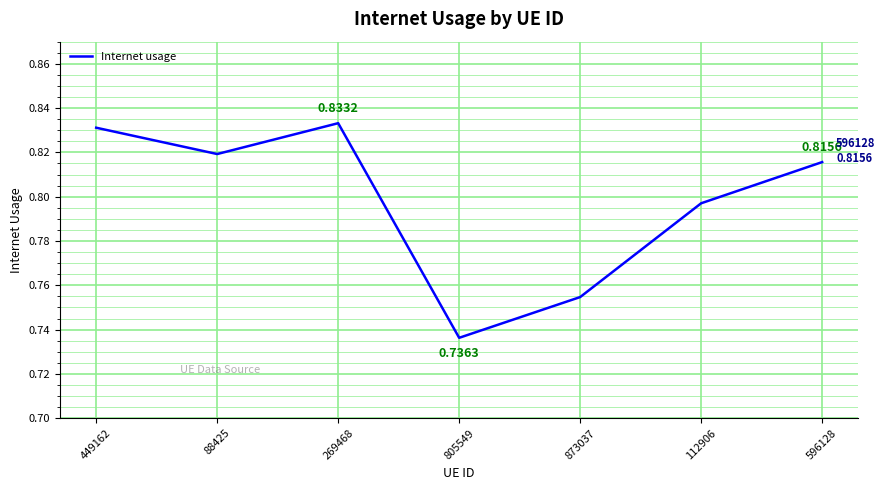

Between 805549 and 88425, which is larger?

88425